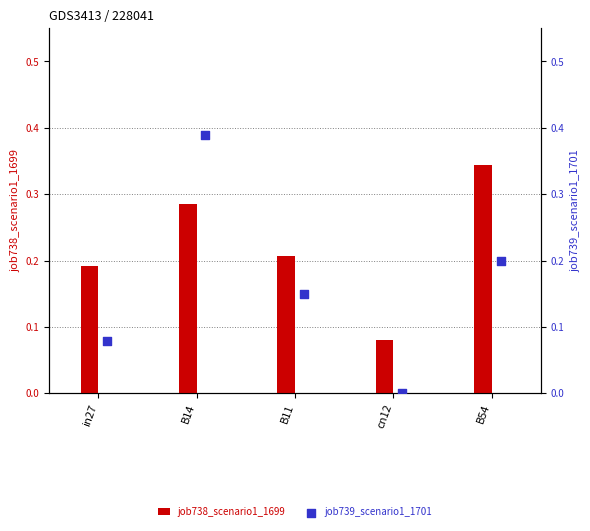

Which series has the largest Y range (max minus min)?

job739_scenario1_1701